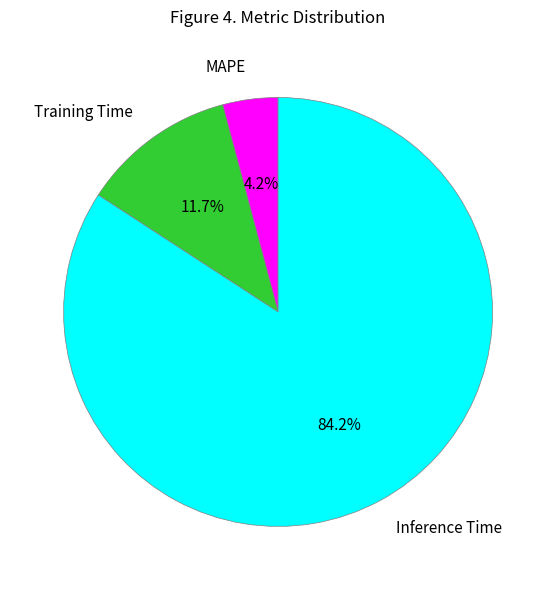

True or false: Training Time accounts for 12% of the total.

True